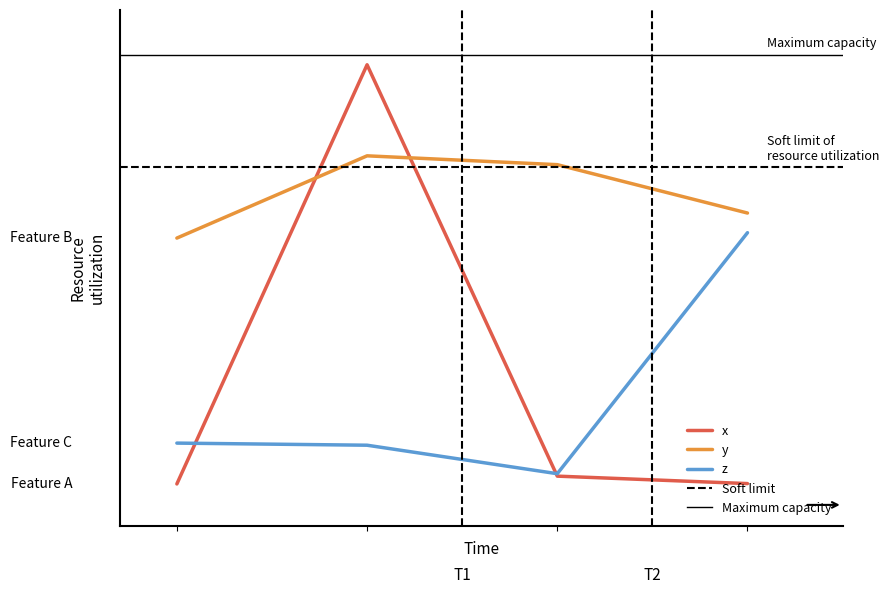

What is the difference between the maximum and second lowest values in the y series?

0.1